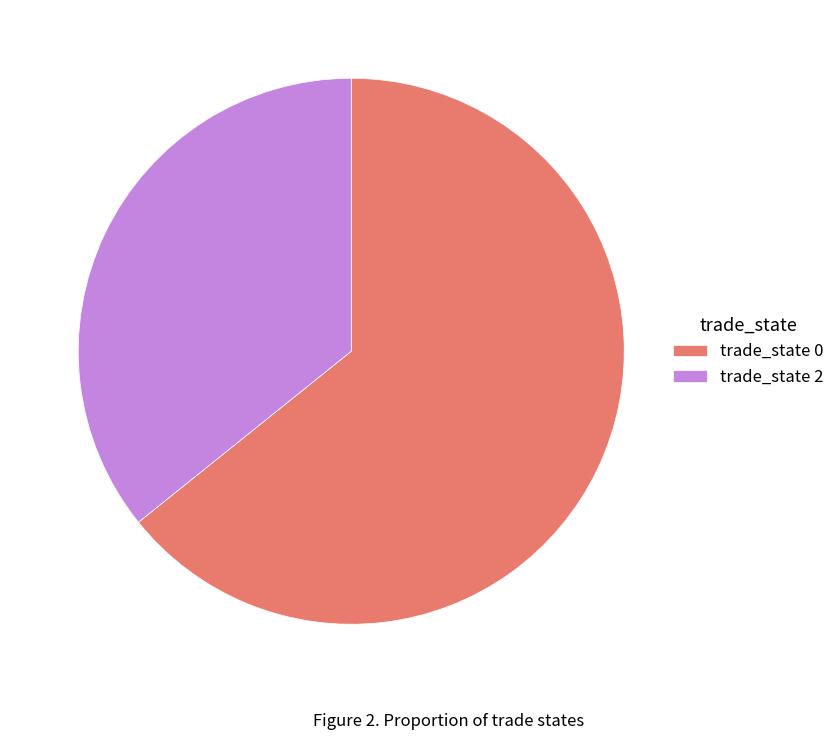

Is the sum of trade_state 2 and trade_state 0 greater than half?

Yes